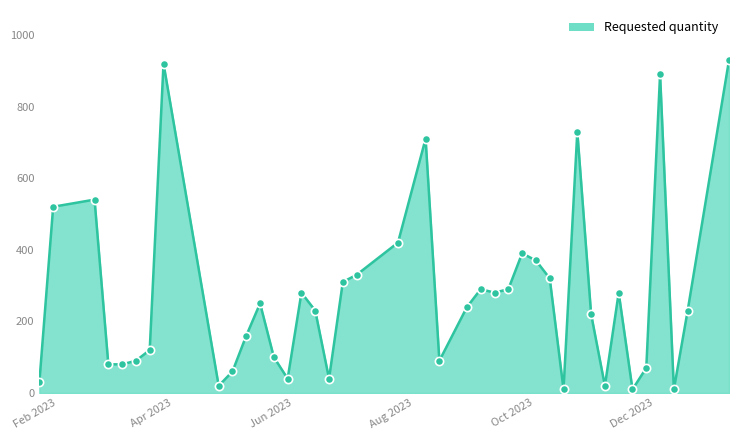

What is the maximum value shown in the chart?

930